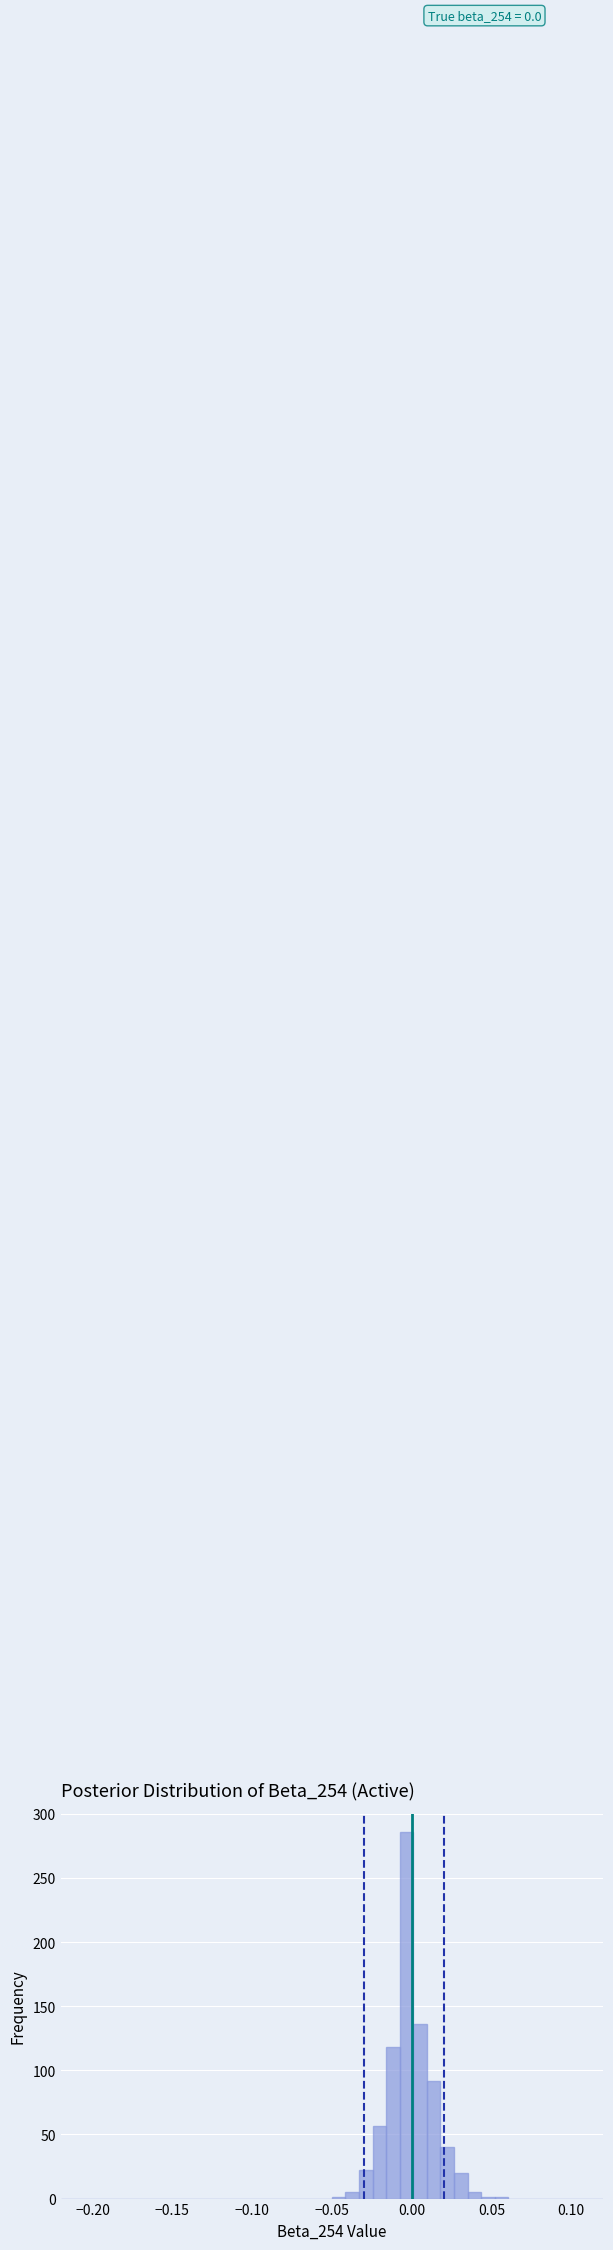

Read against the x-axis, roughly where is the centre of the tallest bar?

-0.005